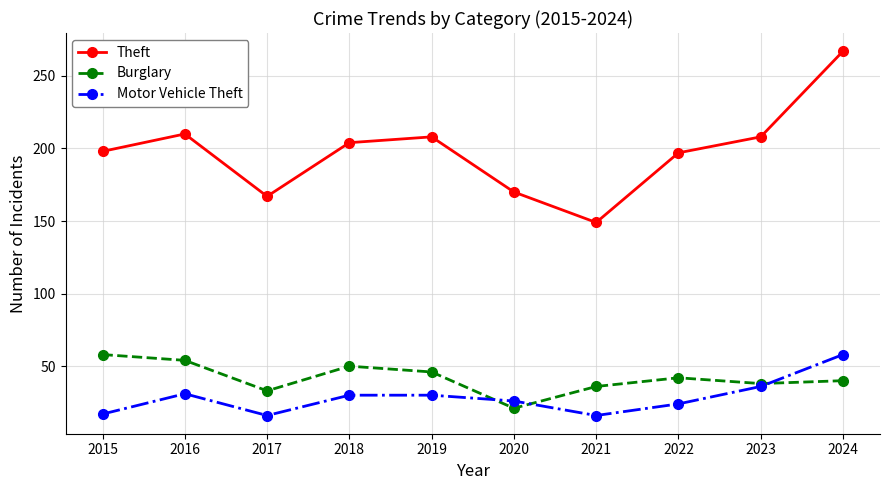

In Theft, how many points are lower than both neighbors (excluding endpoints)?

2